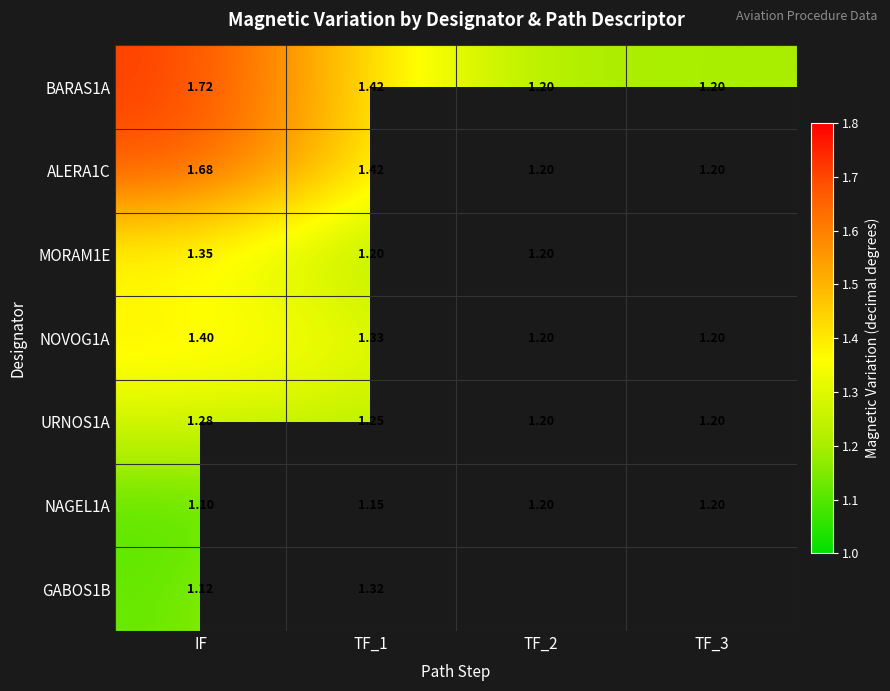

Where is NAGEL1A nearest to the value 1?

IF